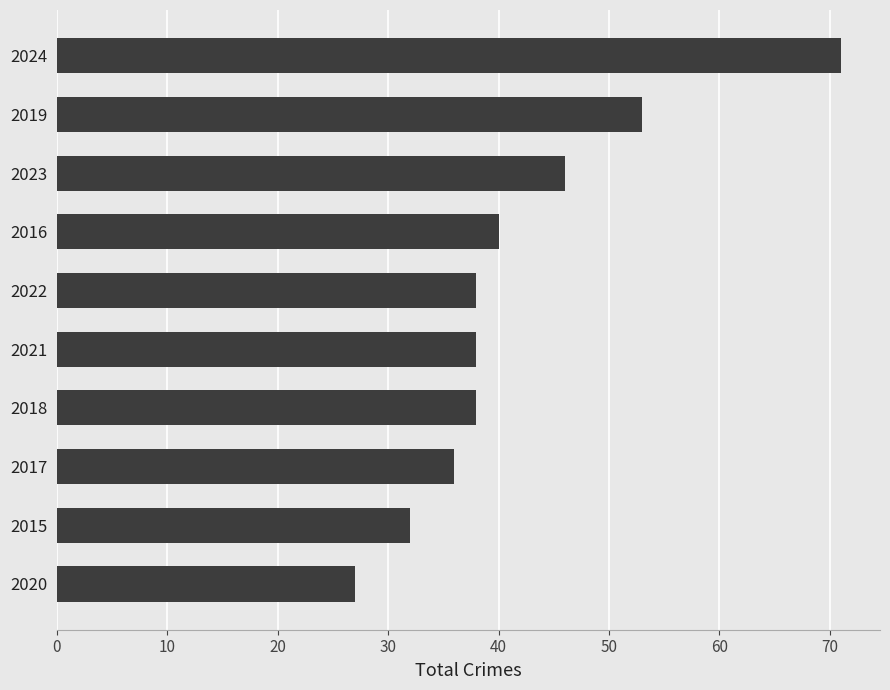

The value at 2018 is 38. True or false?

True